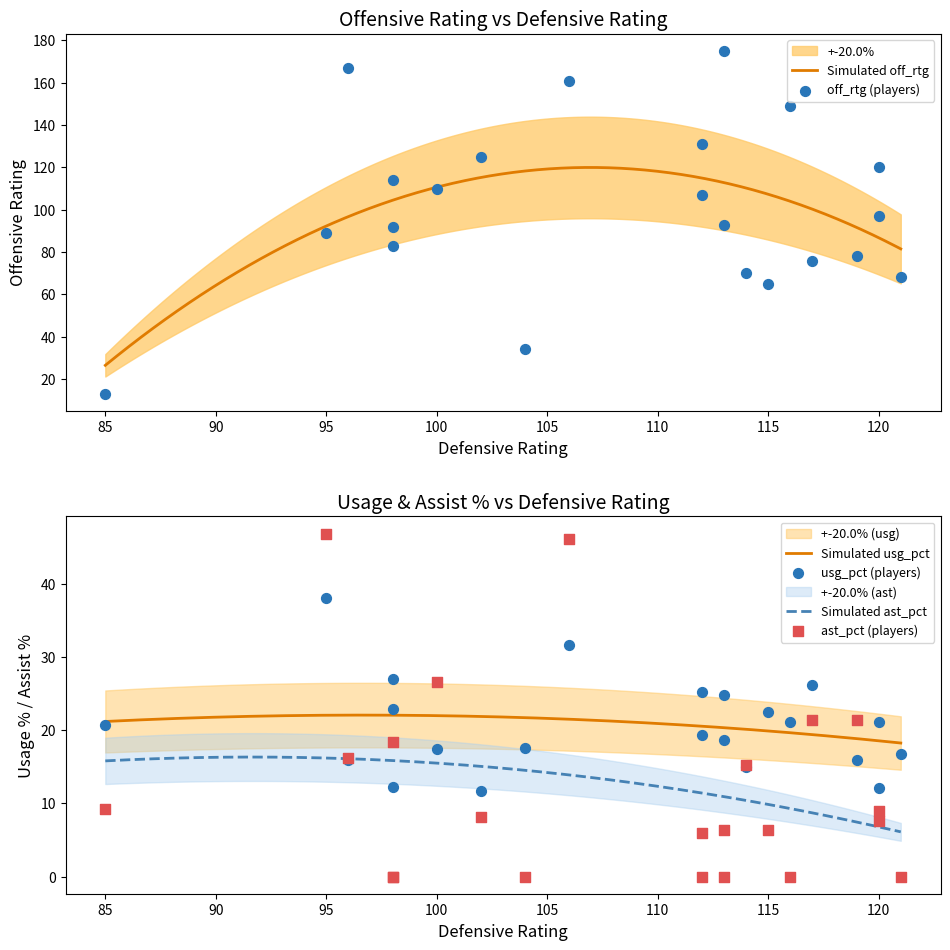

At how many categories does at least one series exceed 125?

5